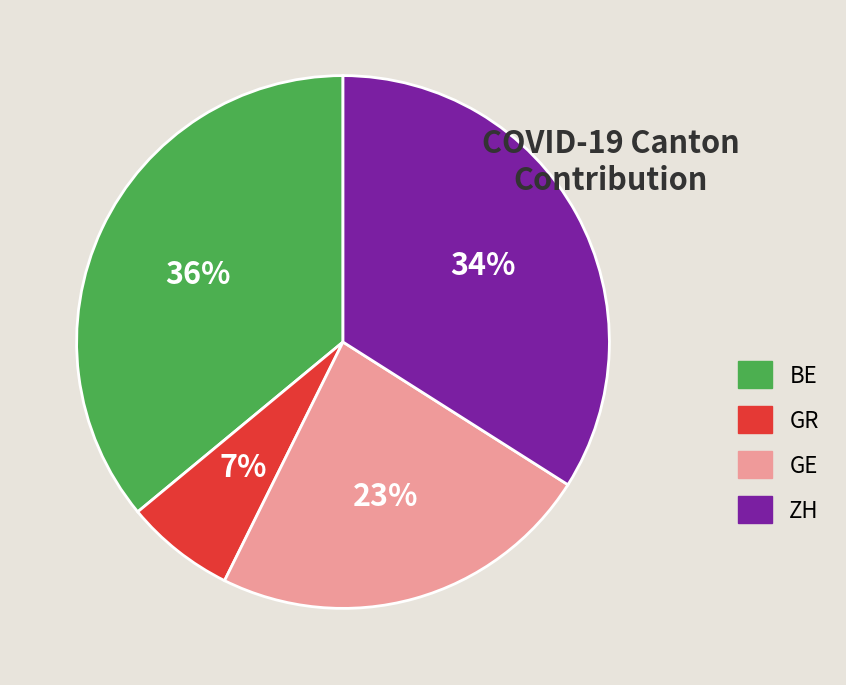

Approximately how many times larger is the value at GR compared to GE?

0.3